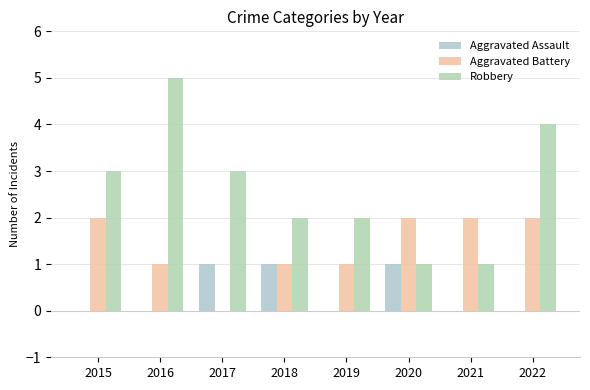

List the series in order of their overall mean, highest first.

Robbery, Aggravated Battery, Aggravated Assault